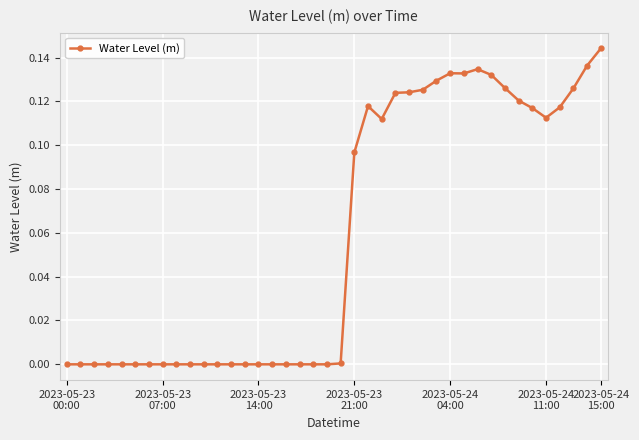

What is the sum of all values?

2.4